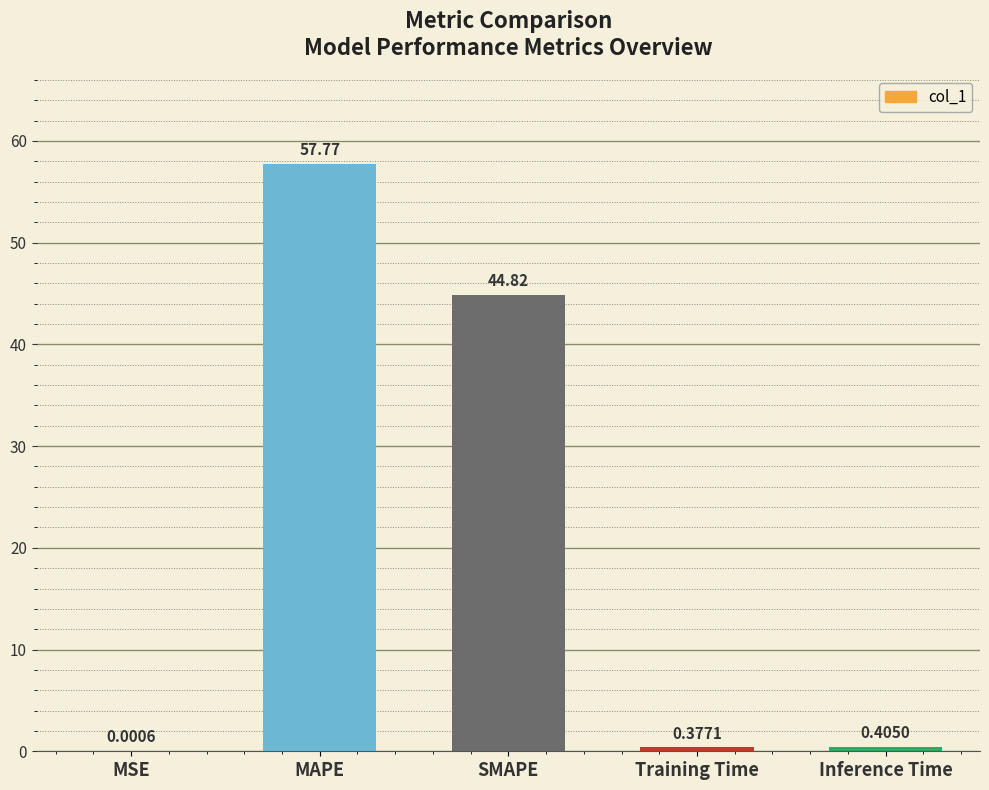

Between MSE and MAPE, which is larger?

MAPE